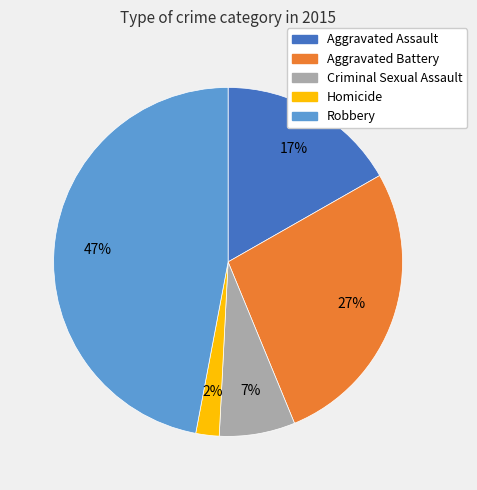

To the nearest percent, what is the average slice percentage?

20%